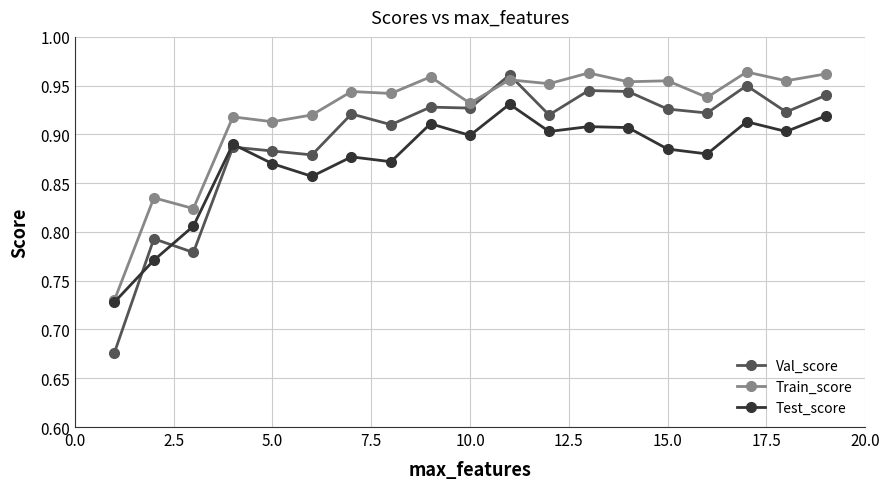

True or false: Test_score has more than 1 points higher than both neighbors.

True